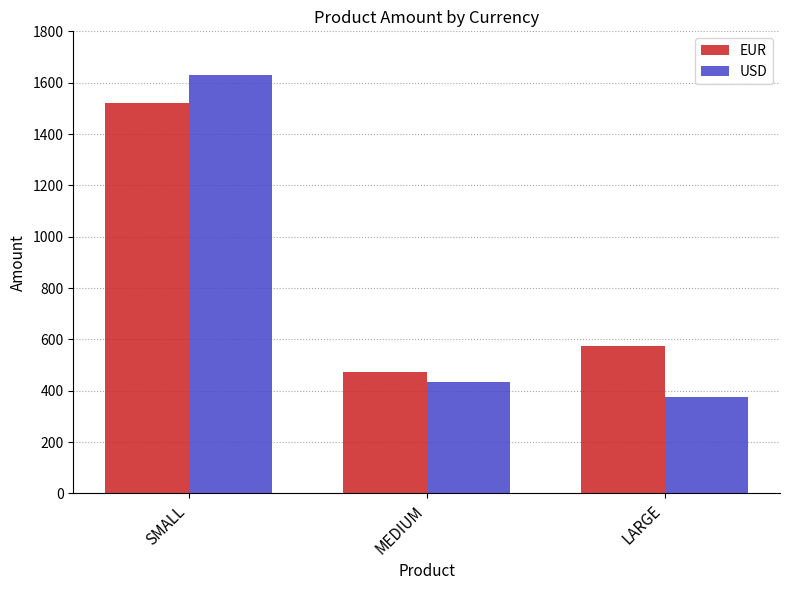

At MEDIUM, list the series in order from smallest to largest.

USD, EUR